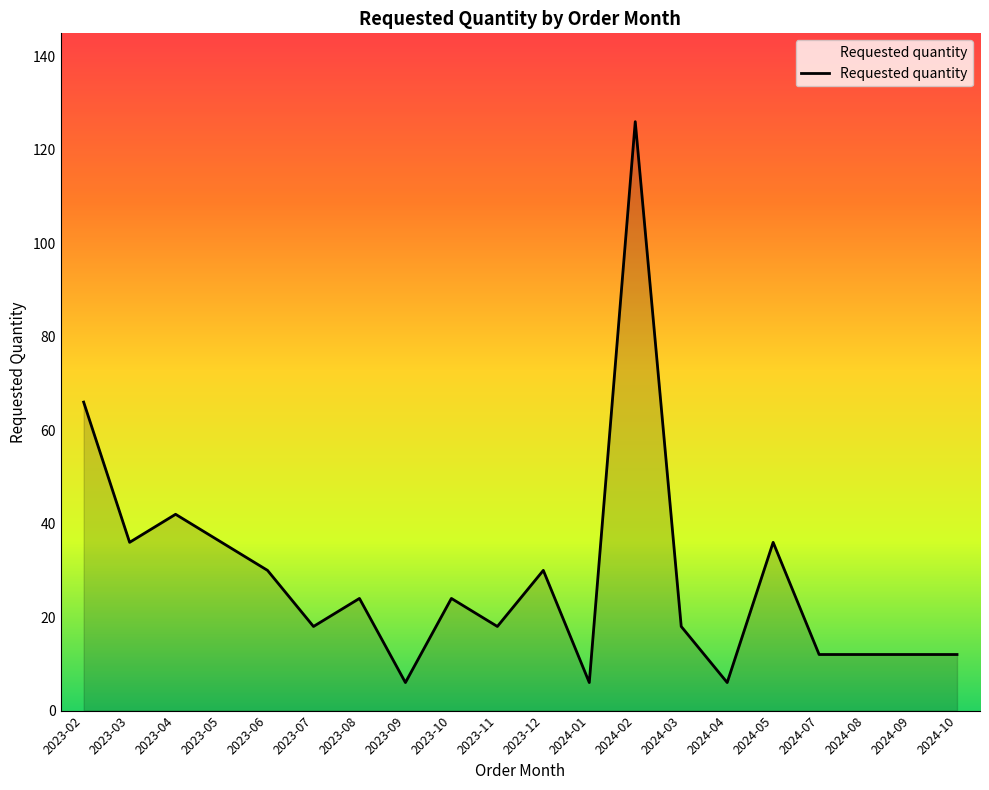

What is the change in value from 2024-02 to 2024-09?

-114